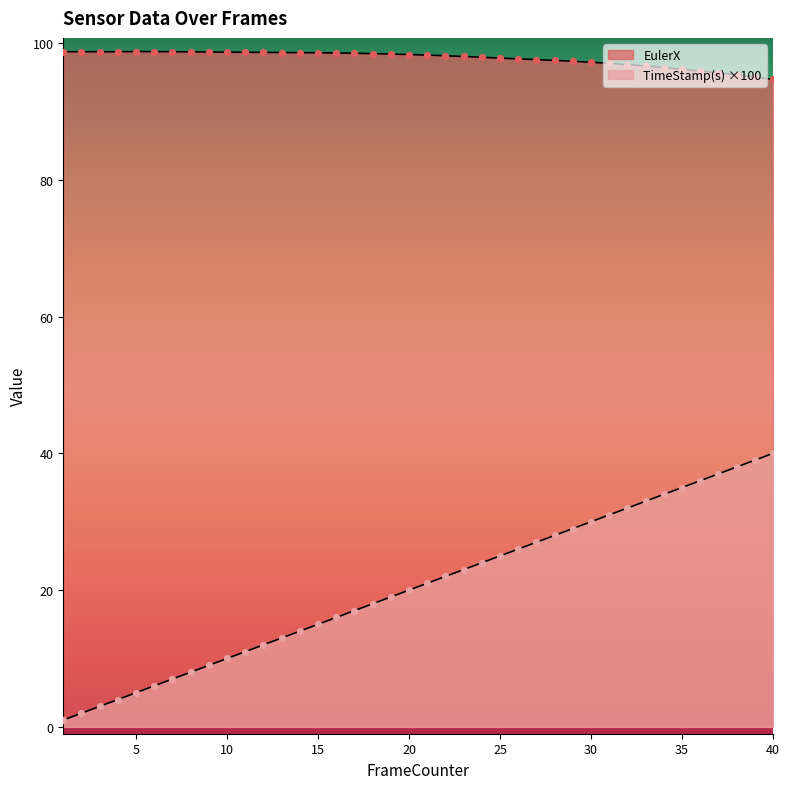

Which series reaches the minimum Y coordinate?

TimeStamp(s)